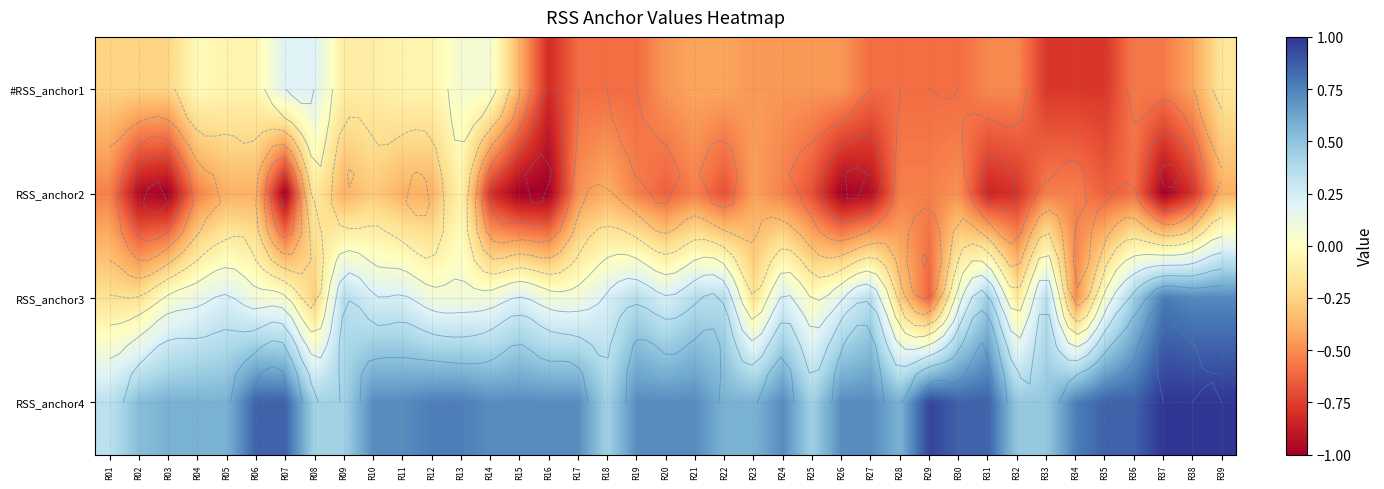

Which has a higher value, R17 or R18?

R17